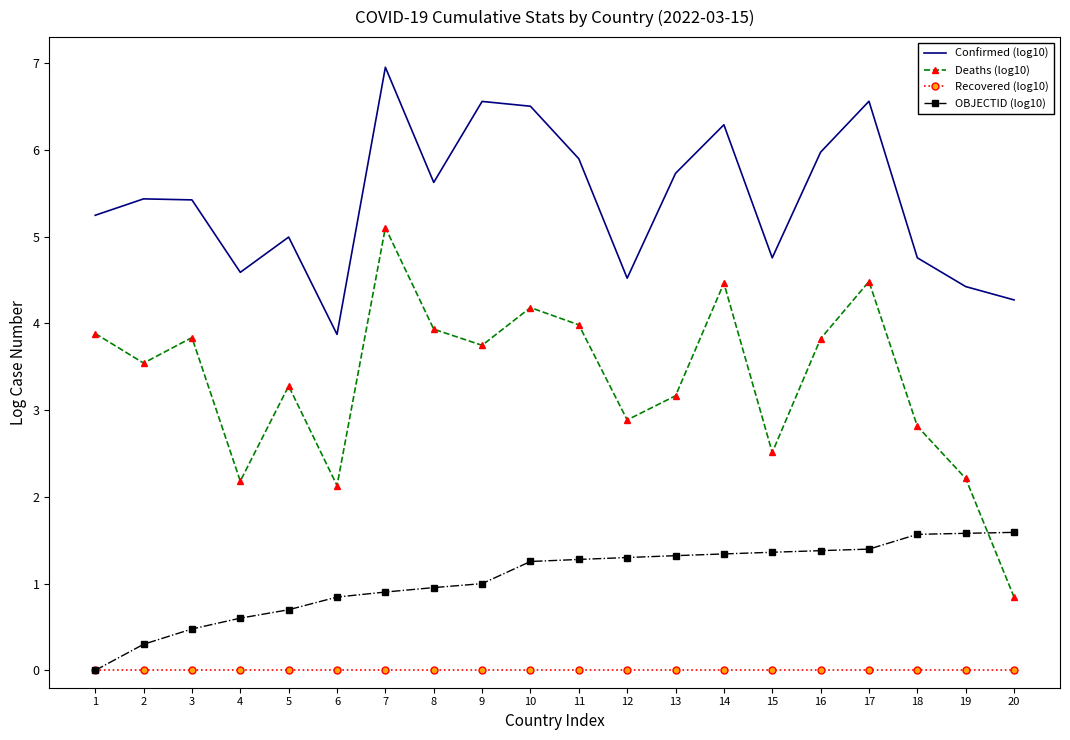

At 3, list the series in order from smallest to largest.

Recovered (log10), OBJECTID (log10), Deaths (log10), Confirmed (log10)